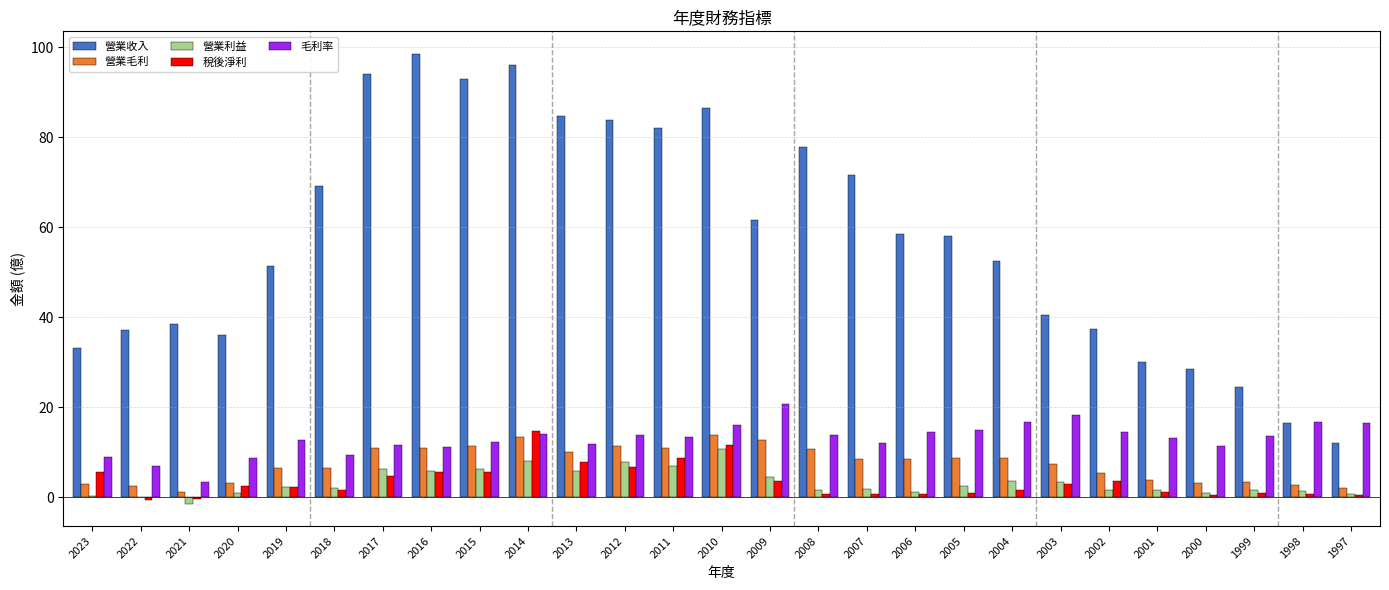

Which category has the highest value across all series?

2016